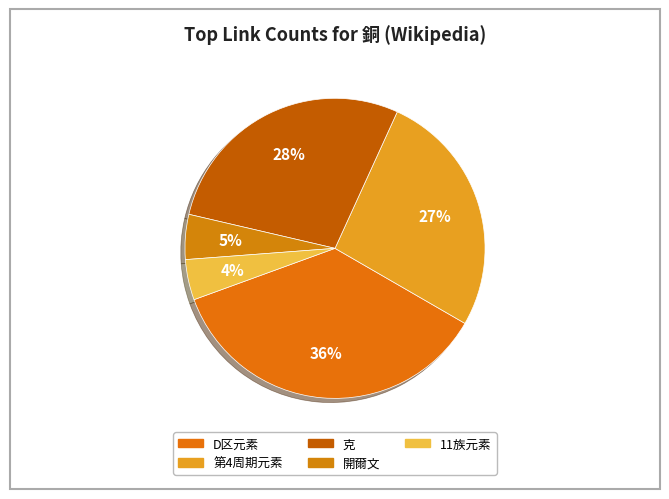

How many segments does this pie chart have?

5